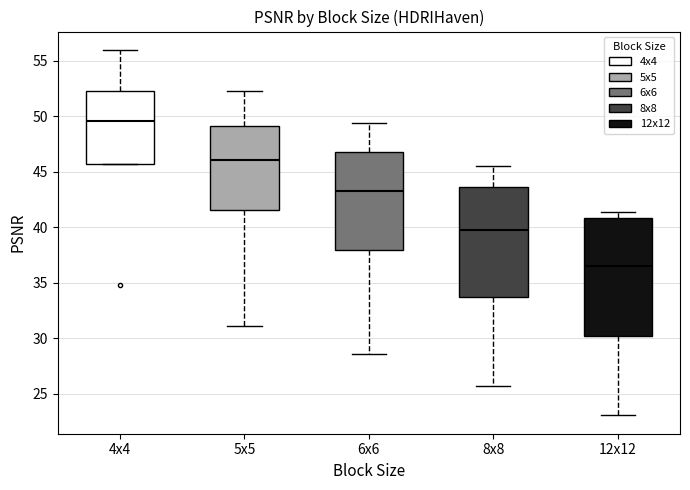

Where is the upper edge of the box for 4x4 on the y-axis? The values are not printed on the chart, so give them approximately, as read against the axis.

52.5